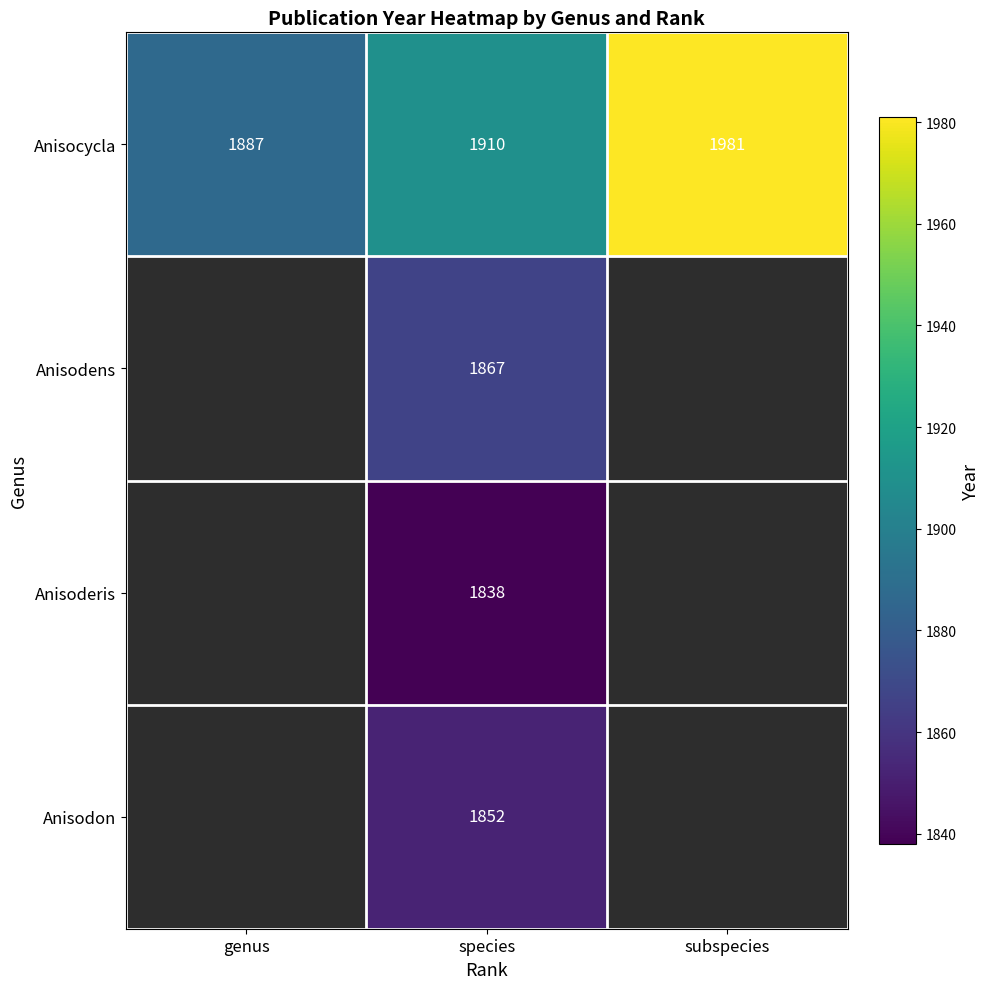

Which category has the lowest value in the Anisocycla series?

genus